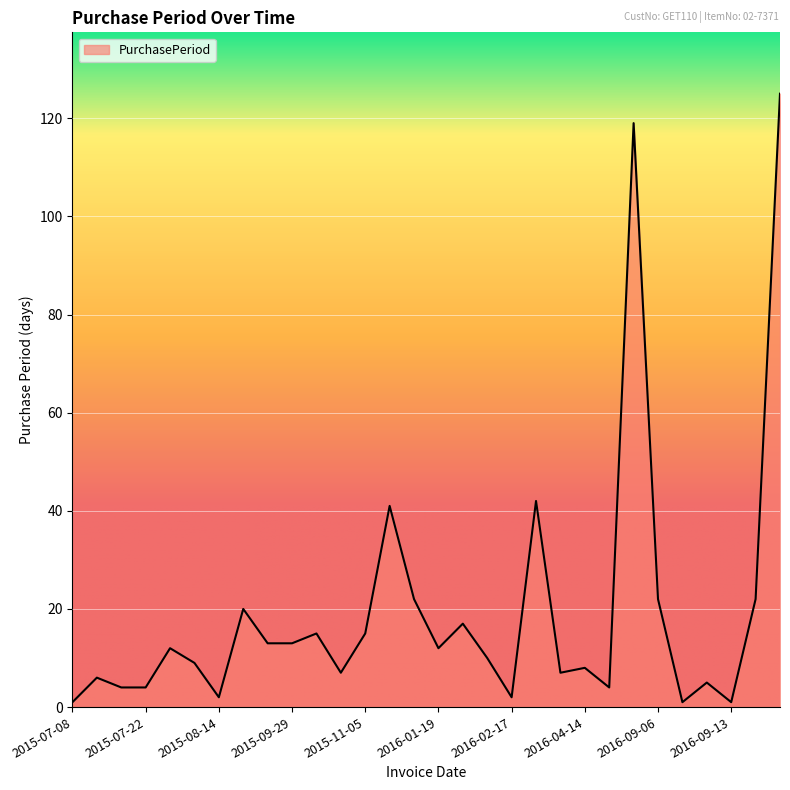

What is the maximum value shown in the chart?

125